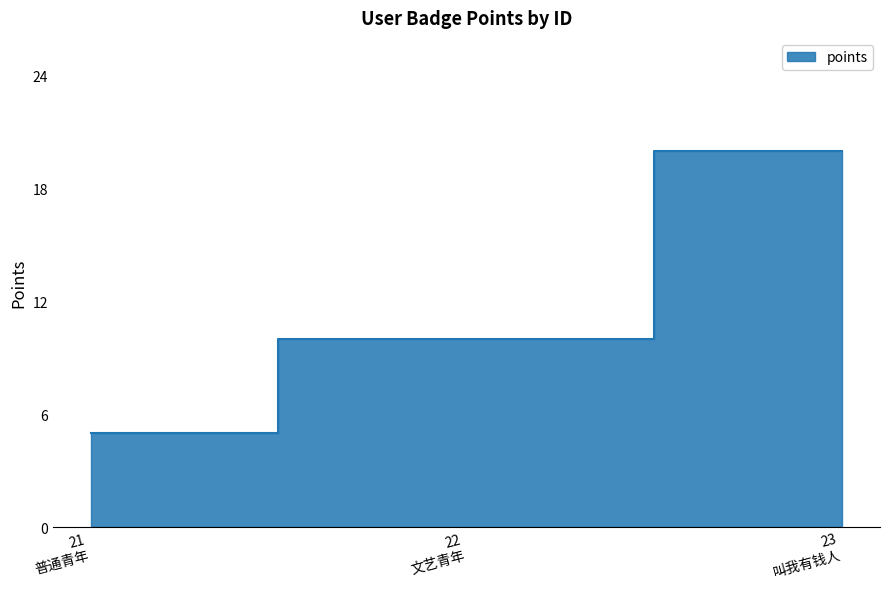

What is the value of the 1st point from the left?

5